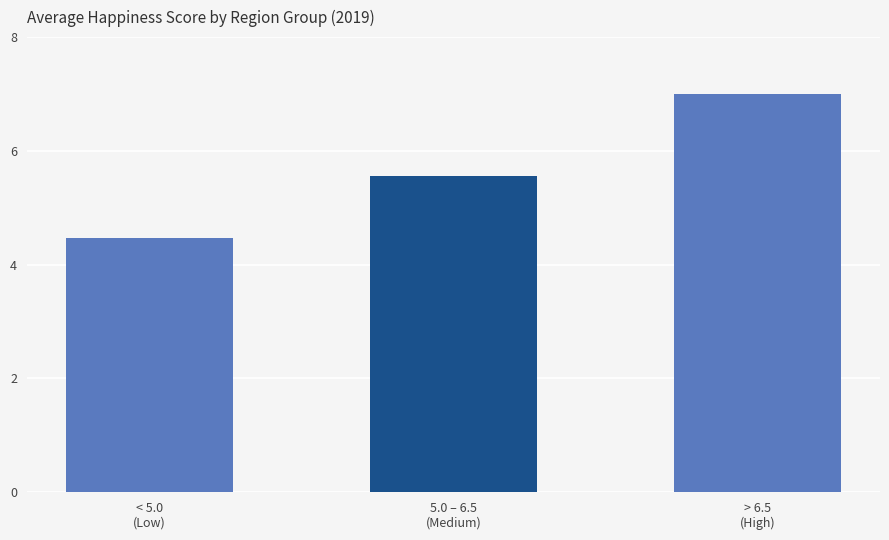

What is the label of the 2nd bar from the right?

5.0 – 6.5
(Medium)